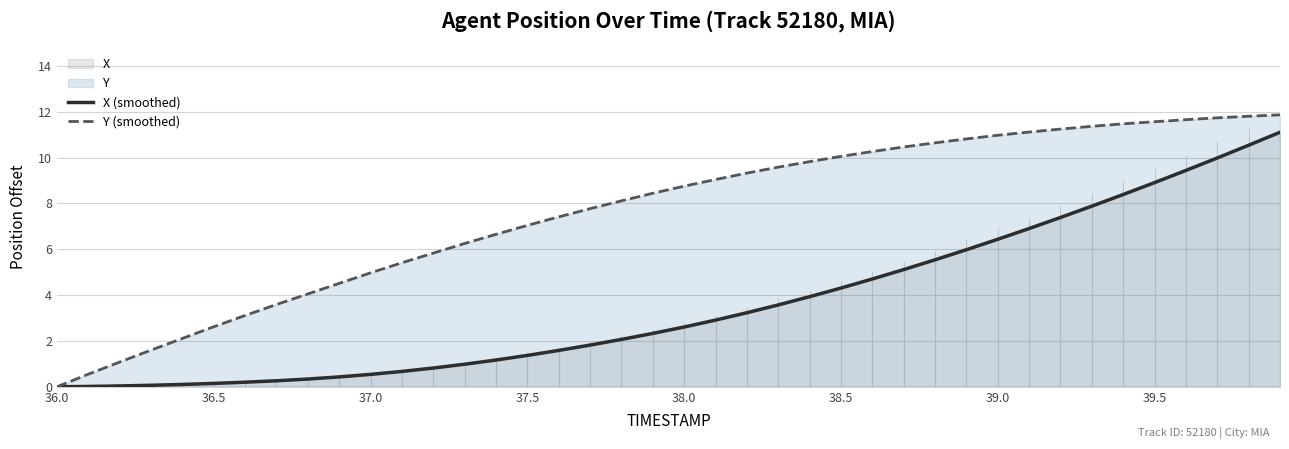

Which series has the largest total across all categories?

Y (smoothed)